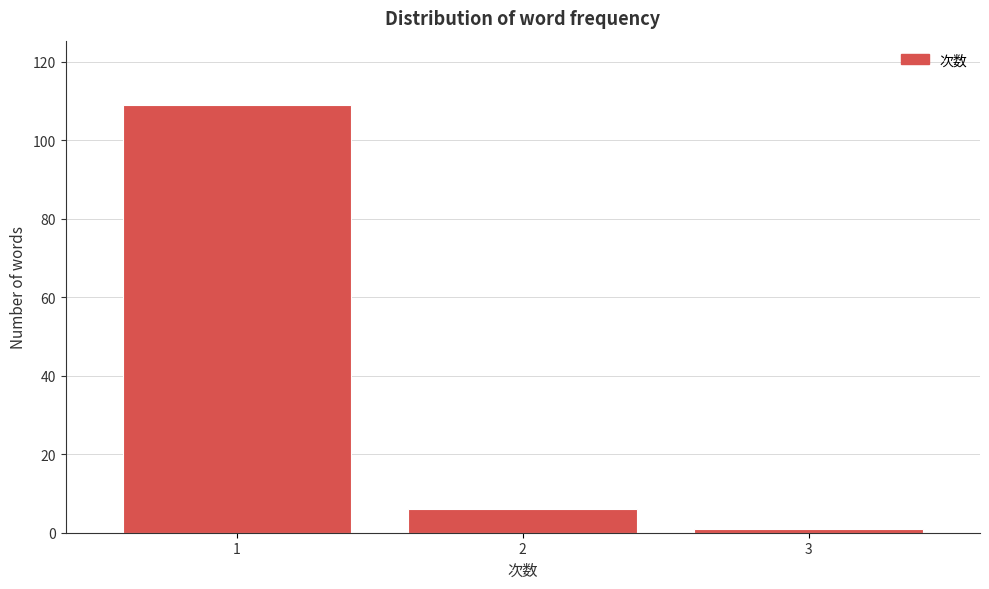

Reading right to left, transcribe all the data shown in this chart.

3=1	2=6	1=109